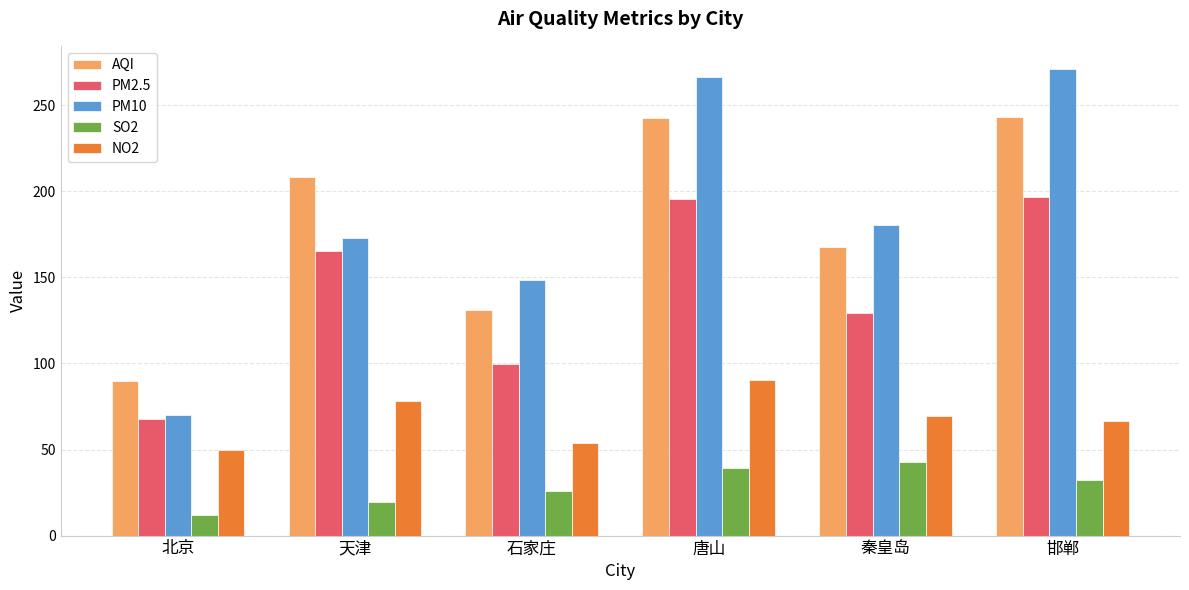

What is the label of the 2nd bar from the left?

天津